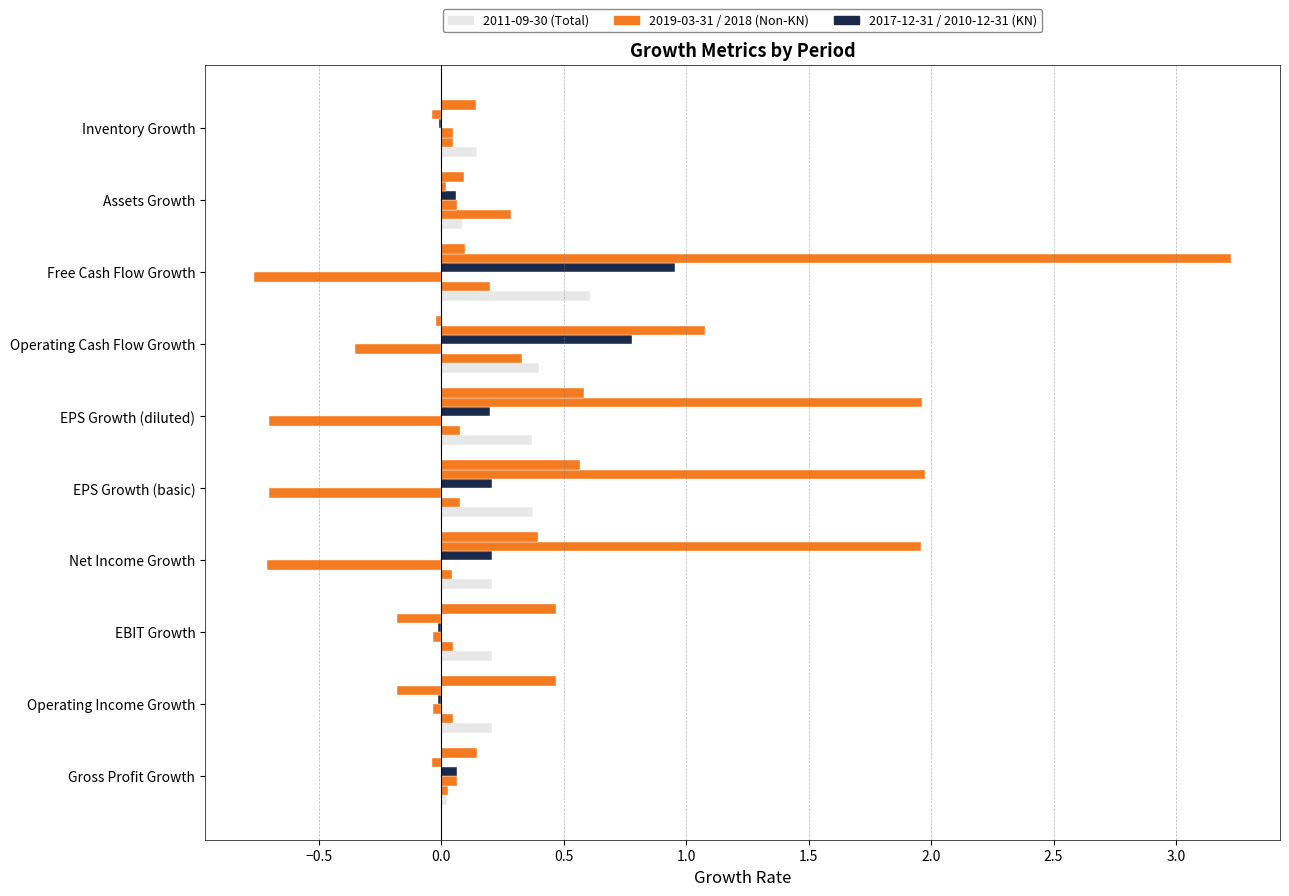

How many categories are shown in the chart?

10